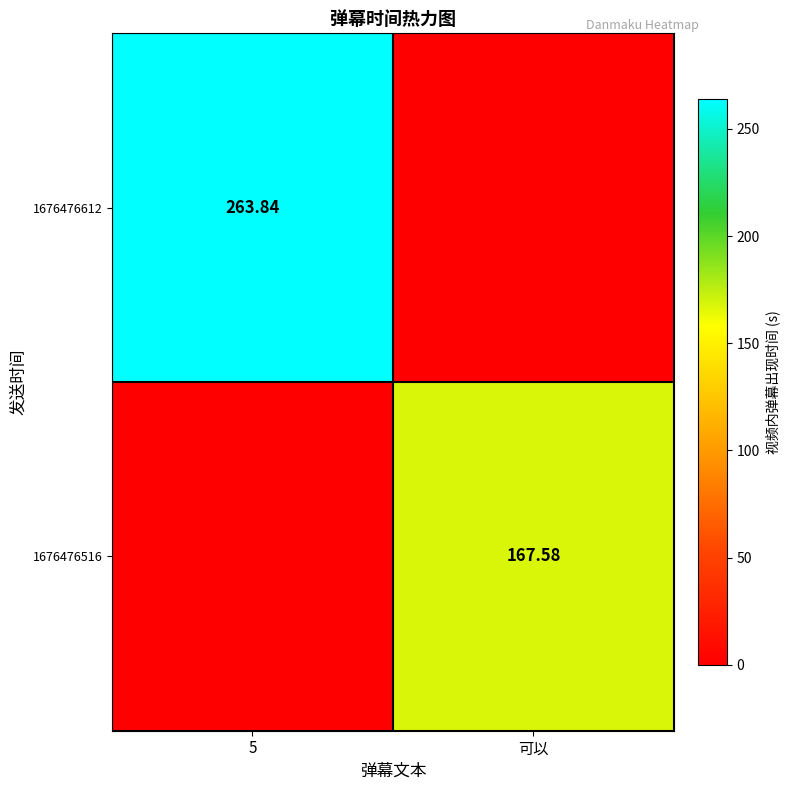

Which series has the largest total across all categories?

1676476612